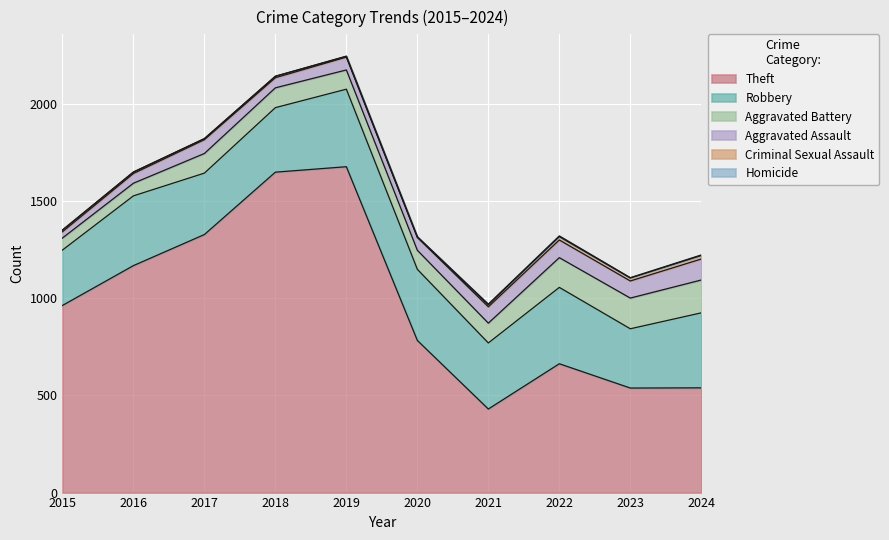

Rank the series by their maximum value, from lowest to highest.

Homicide, Criminal Sexual Assault, Aggravated Assault, Aggravated Battery, Robbery, Theft